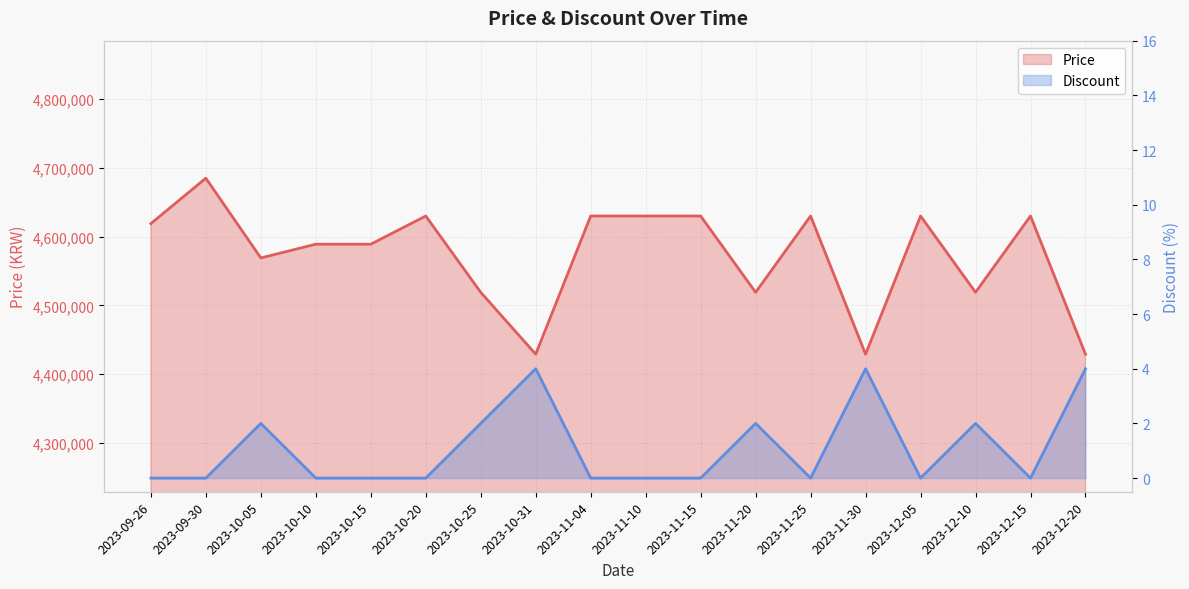

What is the label of the 12th point from the left?

2023-11-20